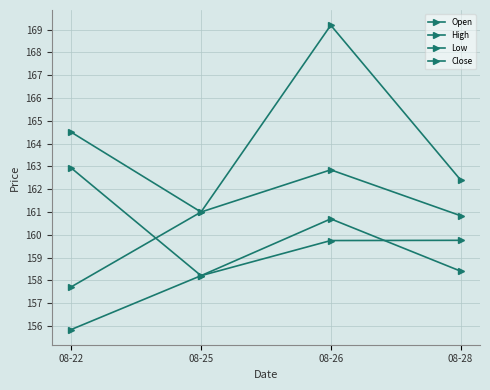

List the labels in order of High value, largest first.

08-26, 08-22, 08-28, 08-25